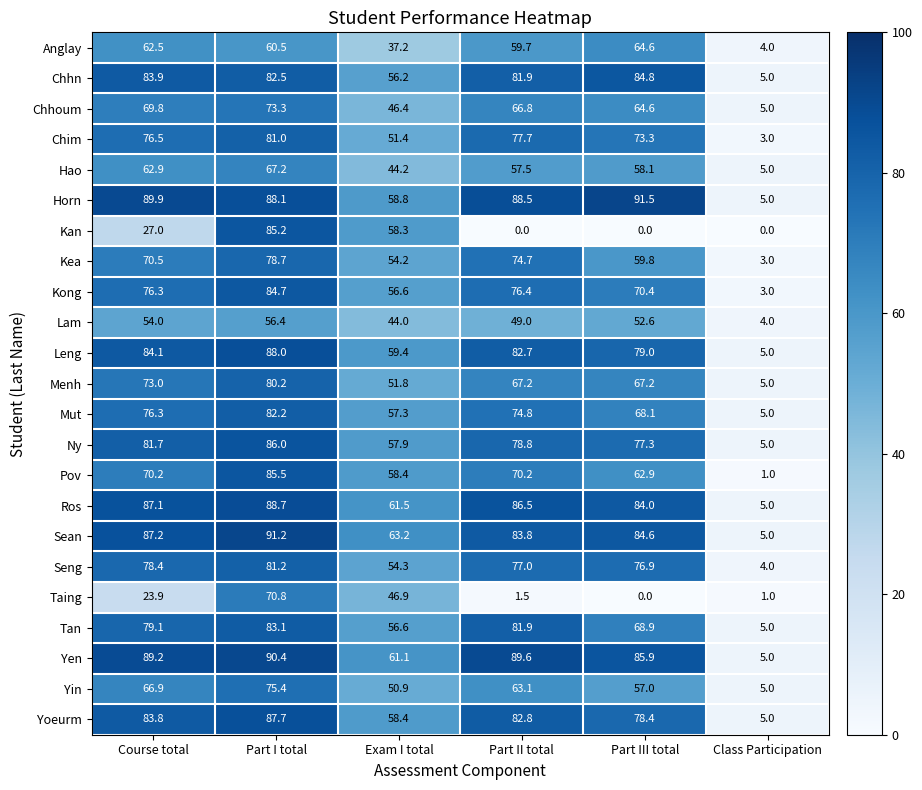

Which series has the widest spread of values?

Horn